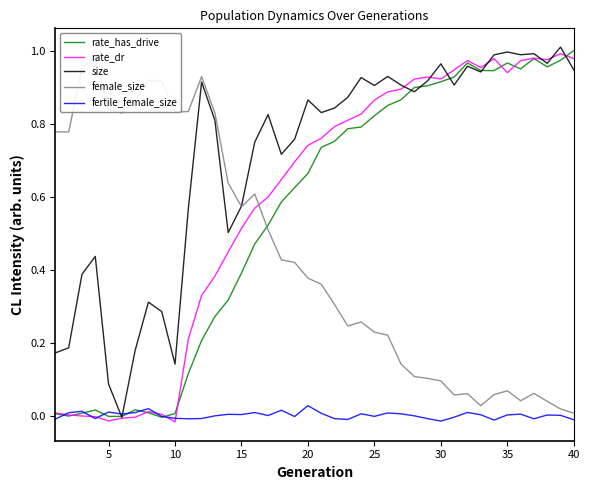

How many lines are shown in the chart?

5